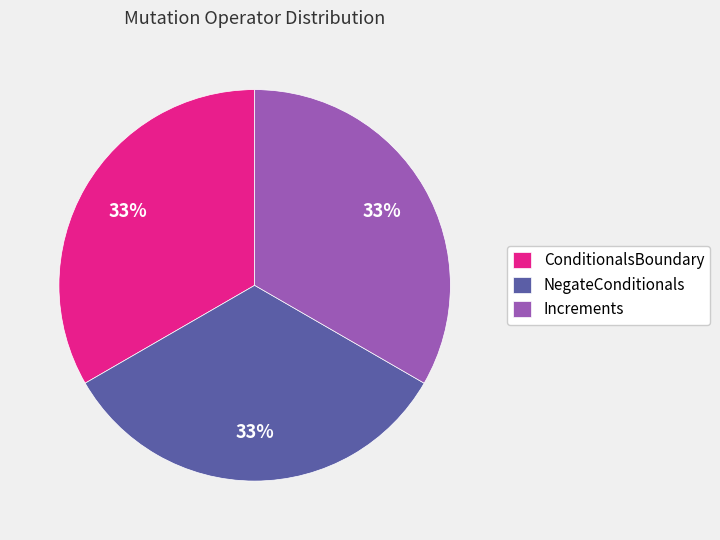

What percentage is the ConditionalsBoundary slice, to the nearest percent?

33%